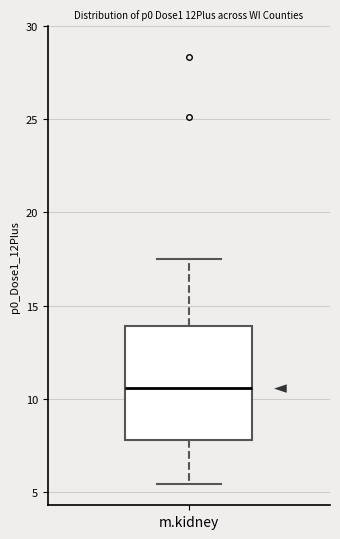

Read this box plot against the y-axis: the position of the median line, the range covered by the box, and the ends of both whiskers. The values are not printed on the chart, so give them approximately, as read against the axis.

median 10.5, box 8.0 to 14.0, whiskers 5.5 to 17.5